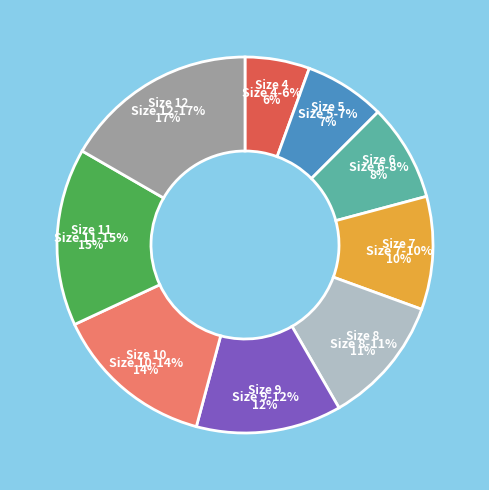

Does any single category account for the majority?

No